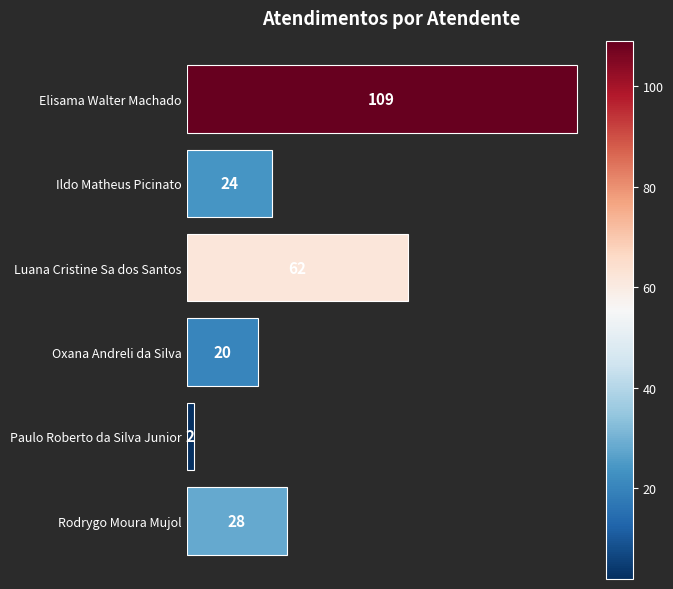

Between Rodrygo Moura Mujol and Luana Cristine Sa dos Santos, which is larger?

Luana Cristine Sa dos Santos